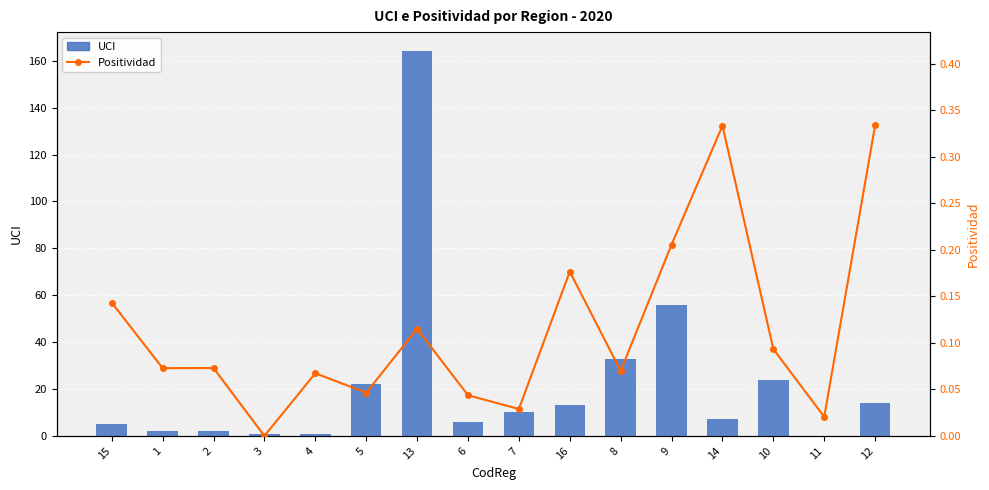

What is the difference between the maximum and second lowest values in the UCI series?

163.0